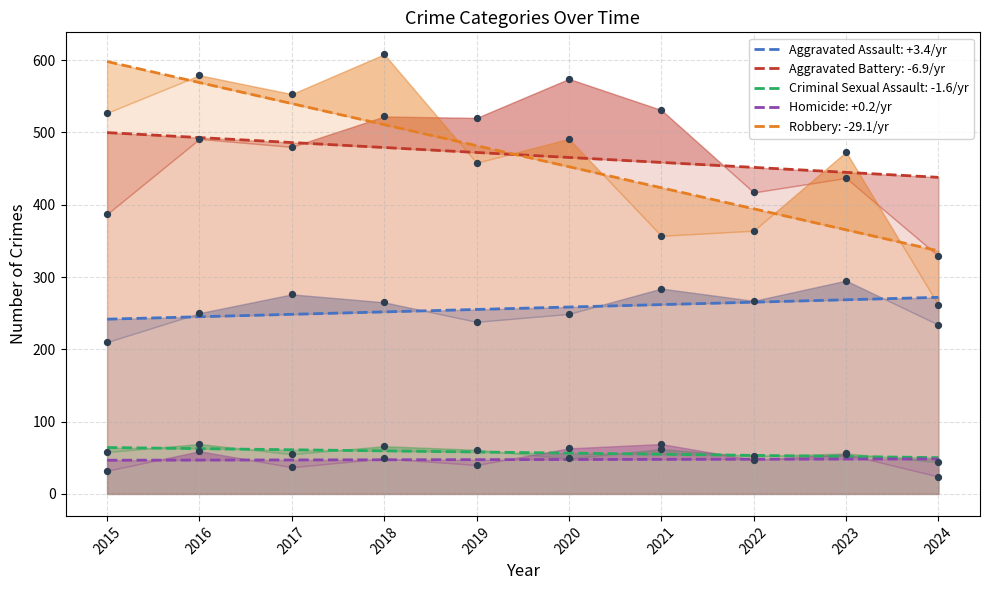

Which series has the largest total across all categories?

Aggravated Battery